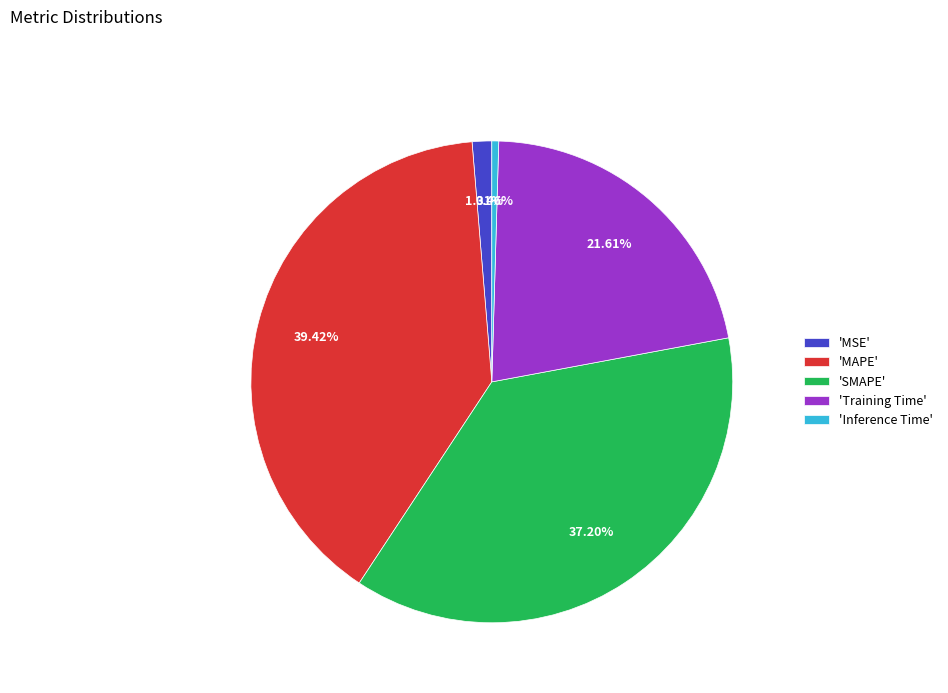

Which category has the smallest portion of the pie?

'Inference Time'